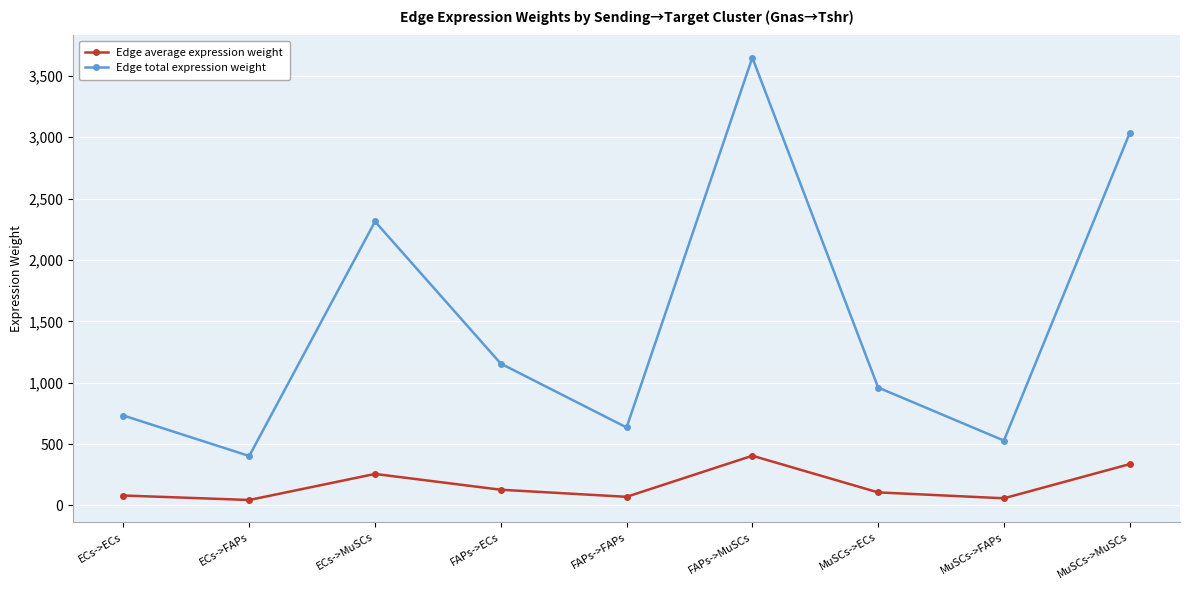

Is it true that Edge total expression weight equals 3649.0 at FAPs->MuSCs?

True